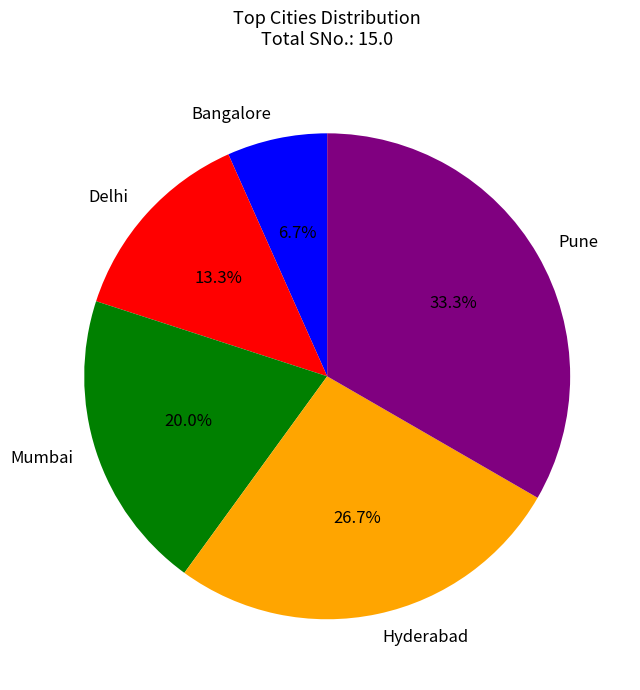

Is Hyderabad the majority of the pie?

No